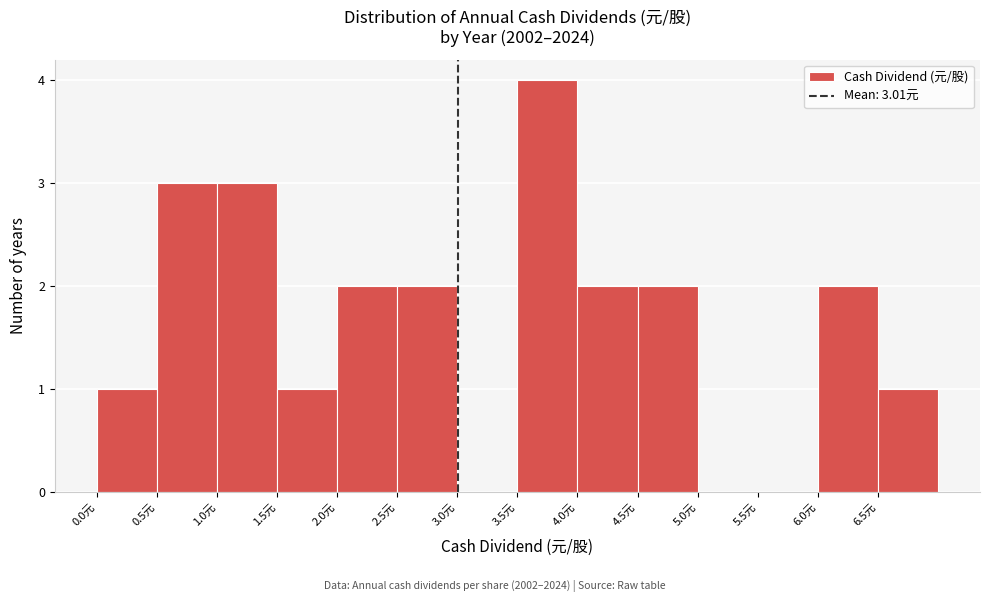

Which range on the x-axis has the tallest bar?

3.5 to 4.0